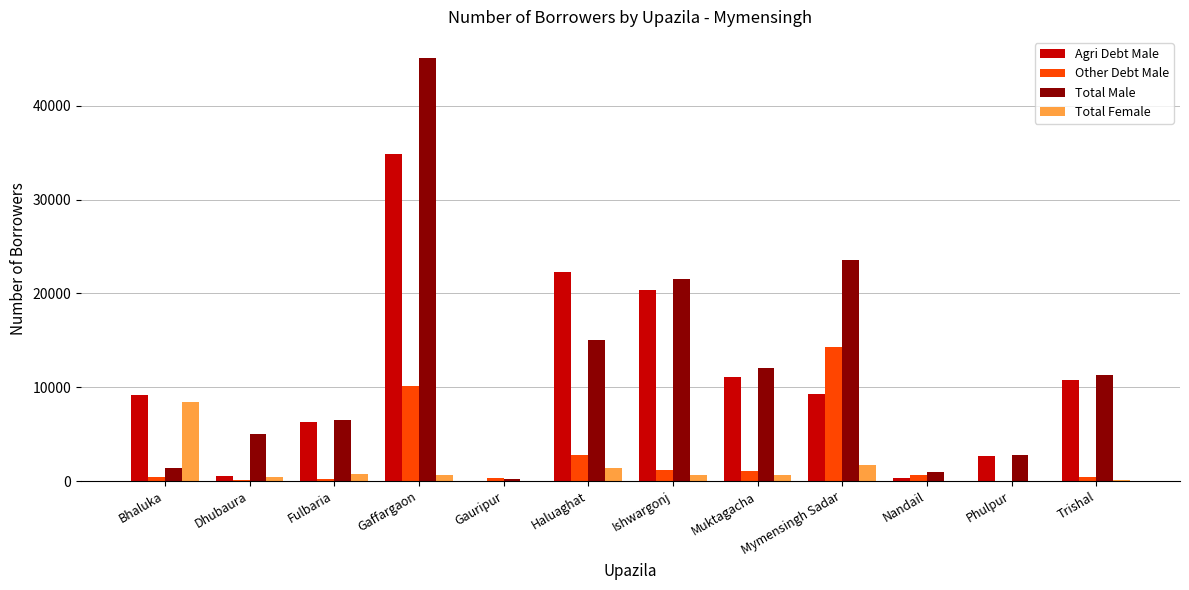

Is the value of Agri Debt Male at Gaffargaon greater than the value of Total Male at Nandail?

Yes